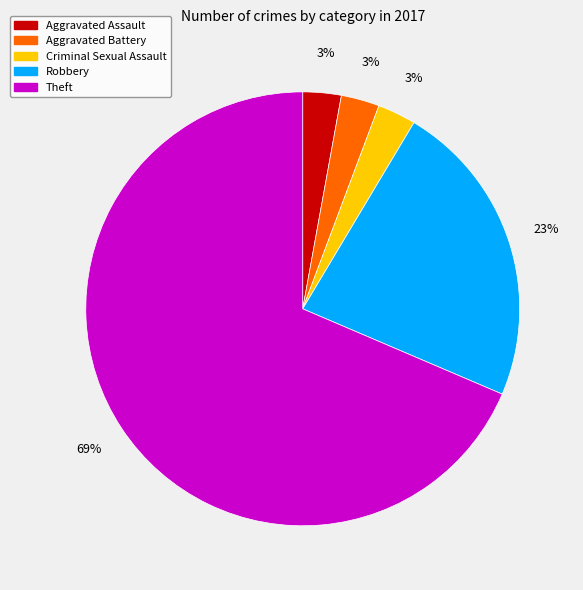

To the nearest percent, what is the difference between the Criminal Sexual Assault and Robbery slice percentages?

20%